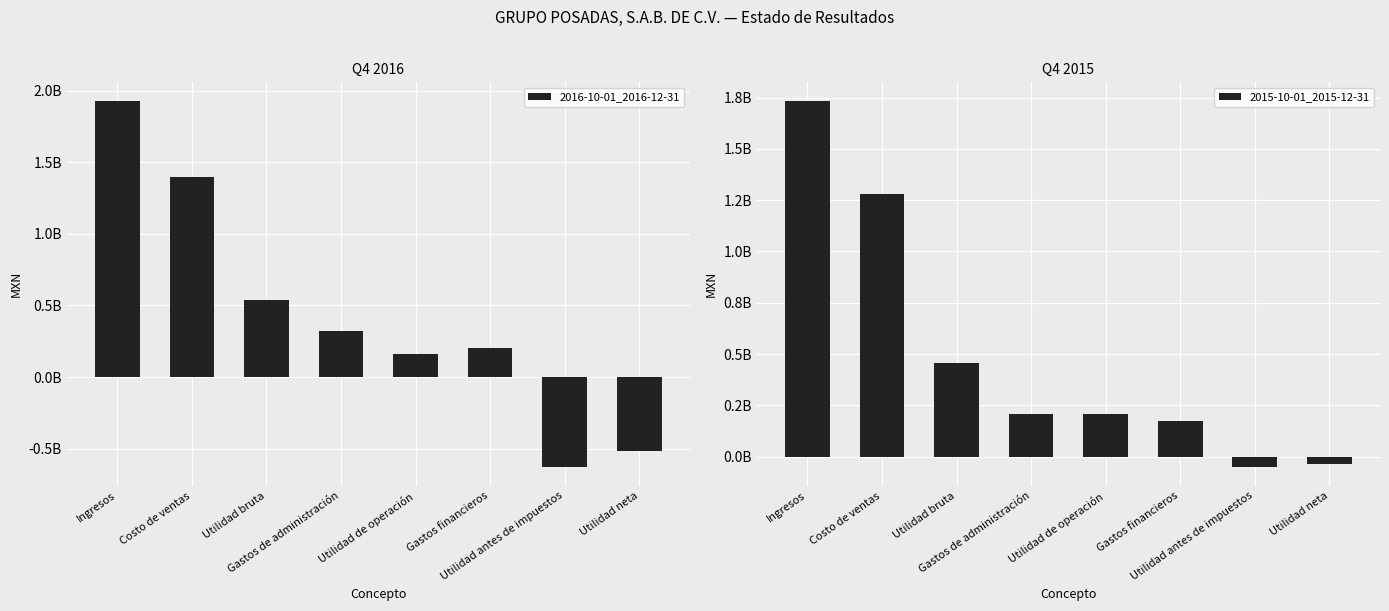

How many values in the 2016-10-01_2016-12-31 series exceed 319064000?

3